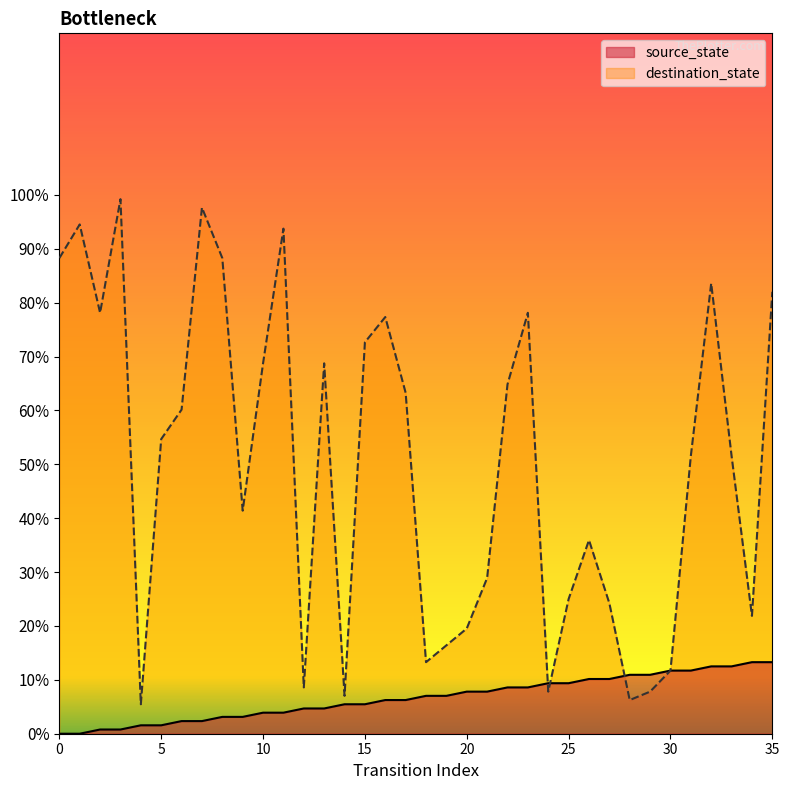

Which series changed the most between 17 and 32?

destination_state